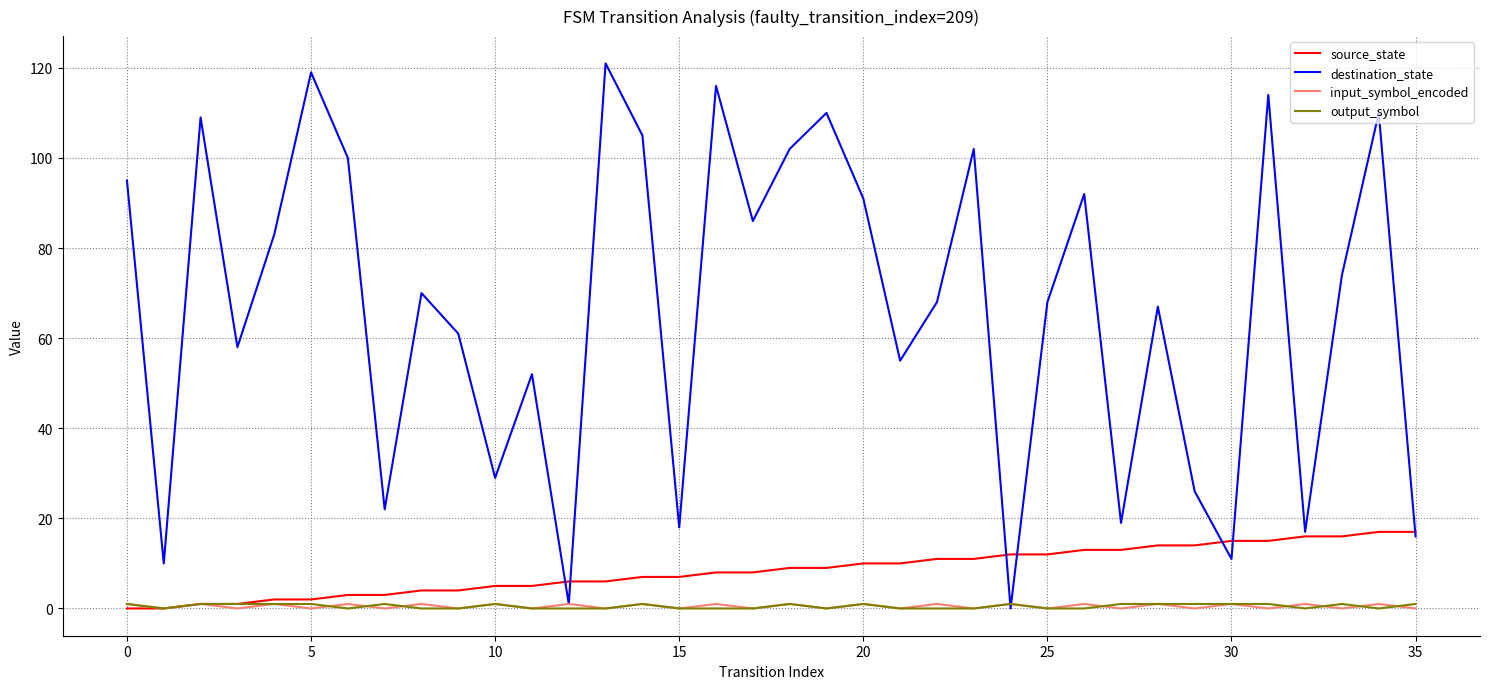

Which series has the largest total across all categories?

destination_state